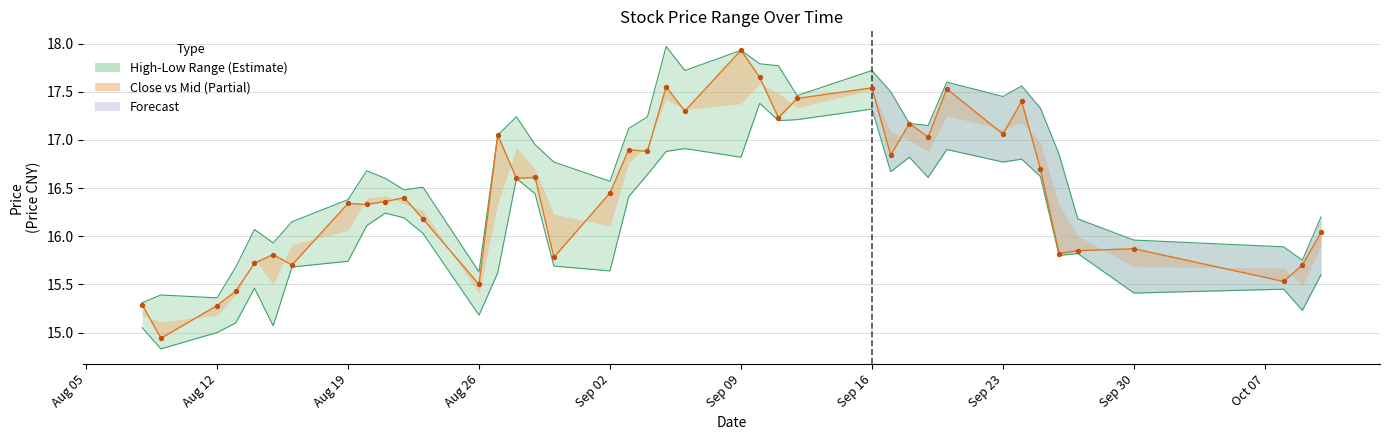

At how many categories does at least one series exceed 15?

40